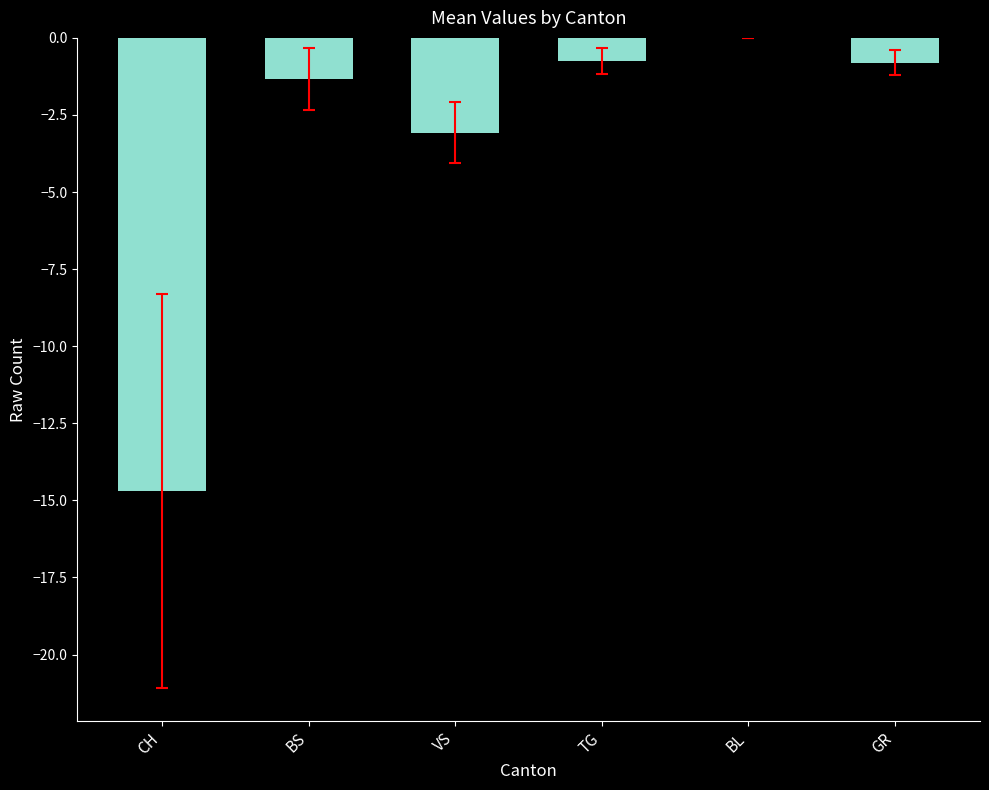

Where is the data nearest to the value -7?

VS